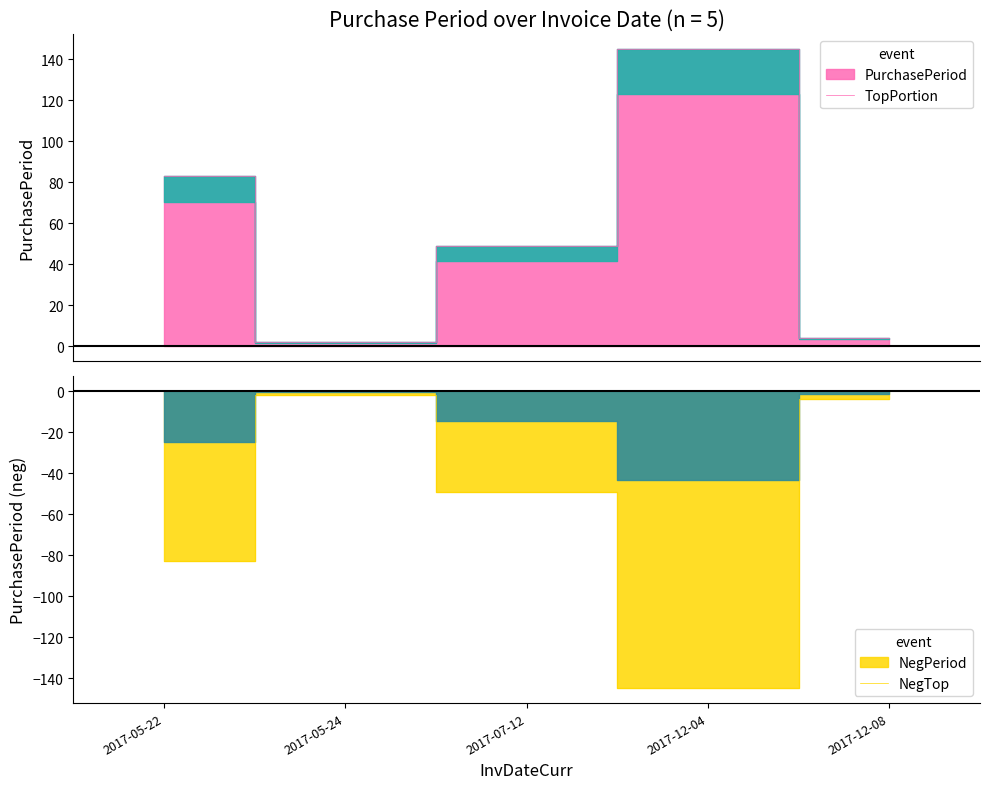

Where is the first local minimum?

2017-05-24